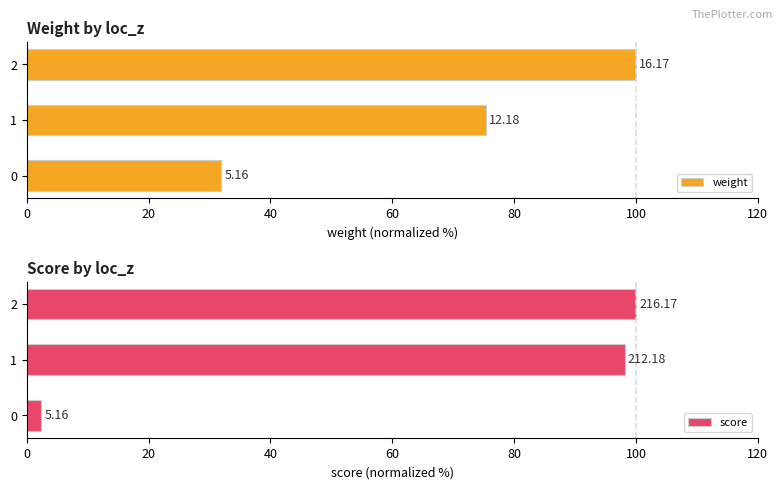

How many groups of bars are there?

3